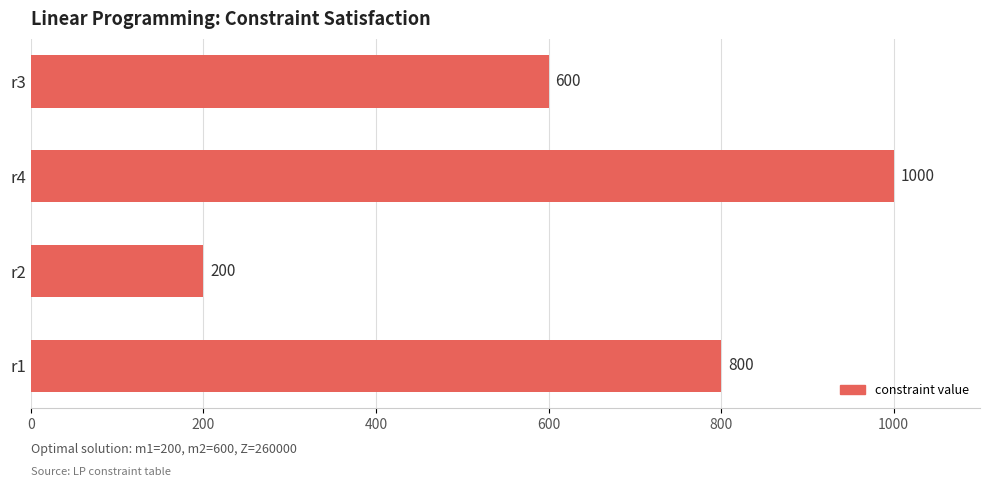

How many values are between 600 and 1000?

3